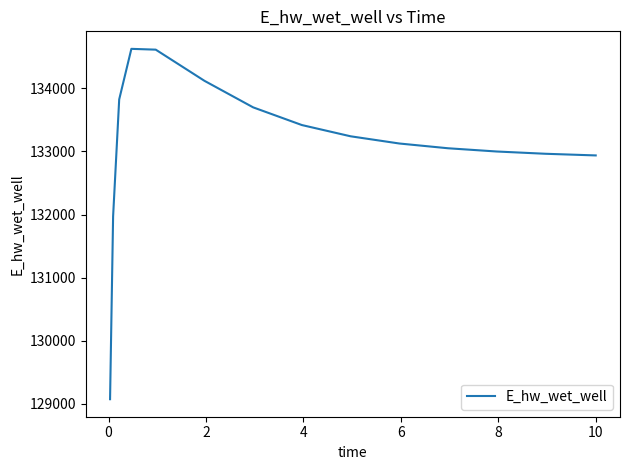

What is the greatest value displayed?

134628.1